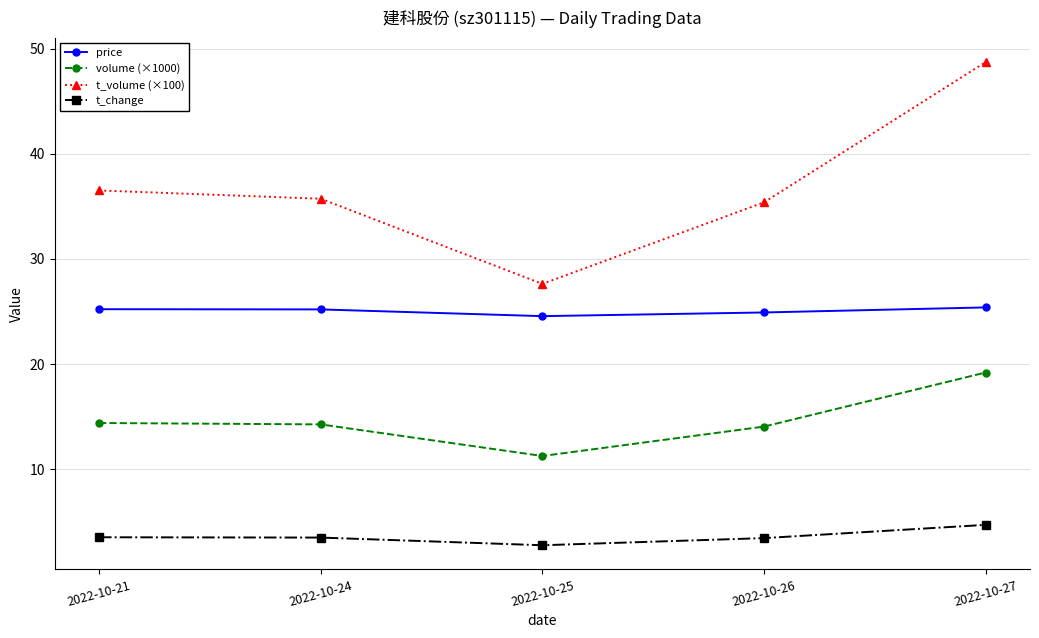

Which series has the widest spread of values?

t_volume (×100)